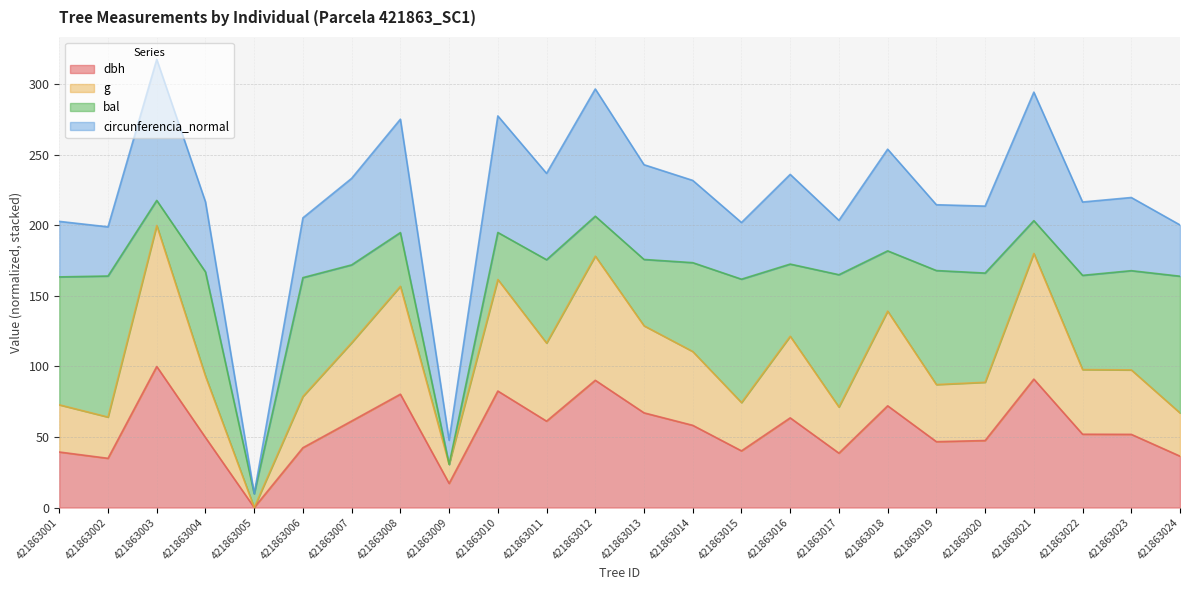

What is the greatest value displayed?

200.0